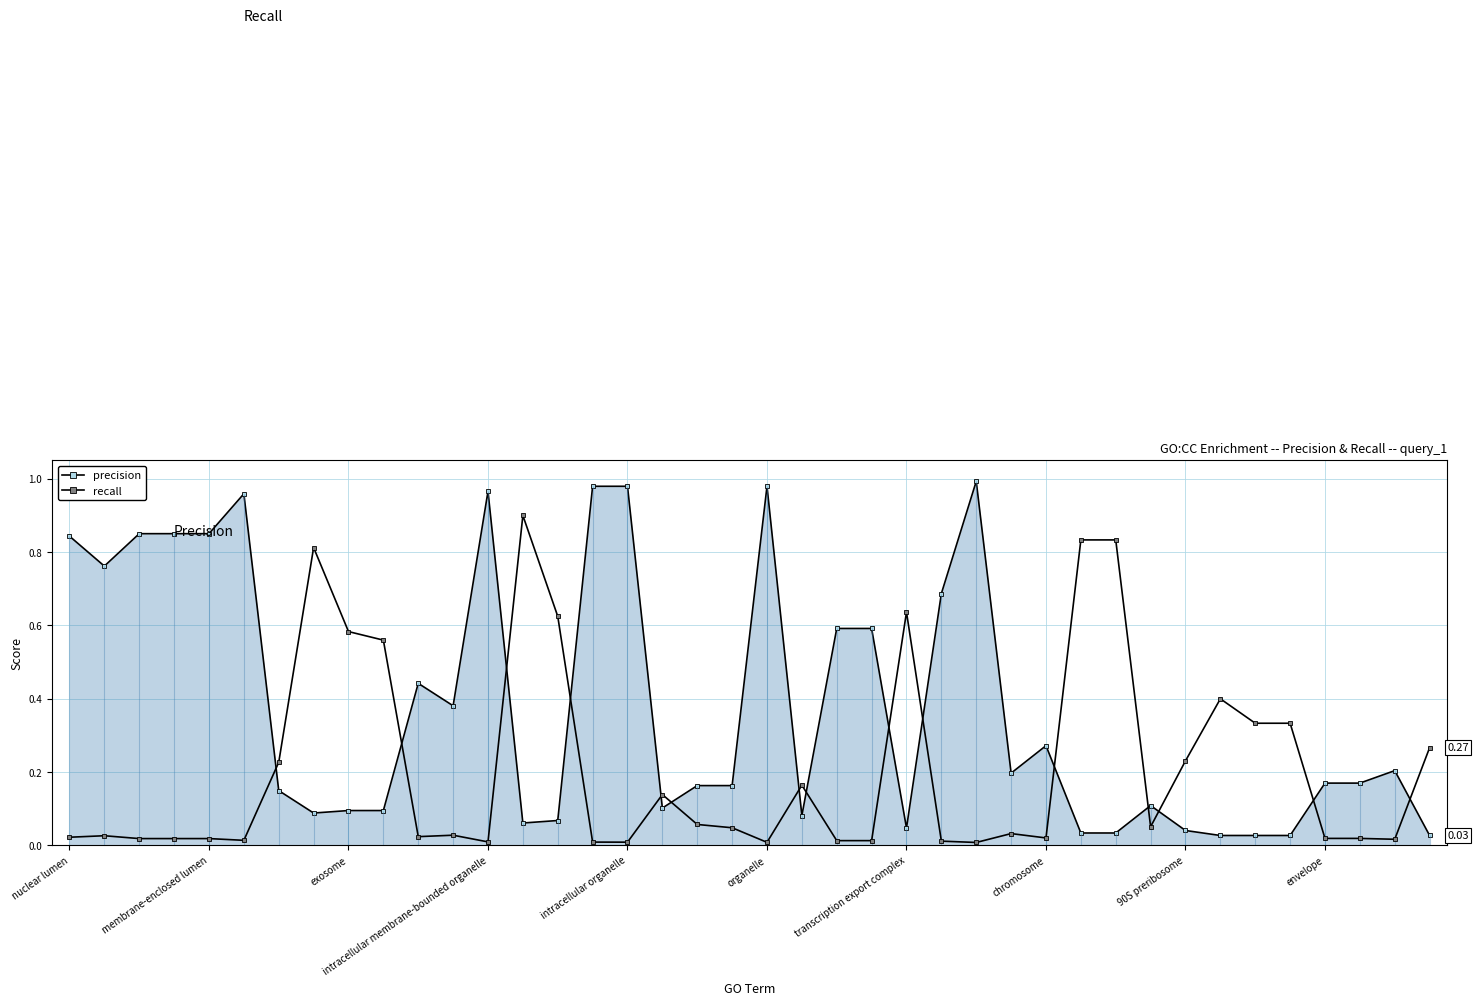

What are all the series names shown in the legend?

precision, recall